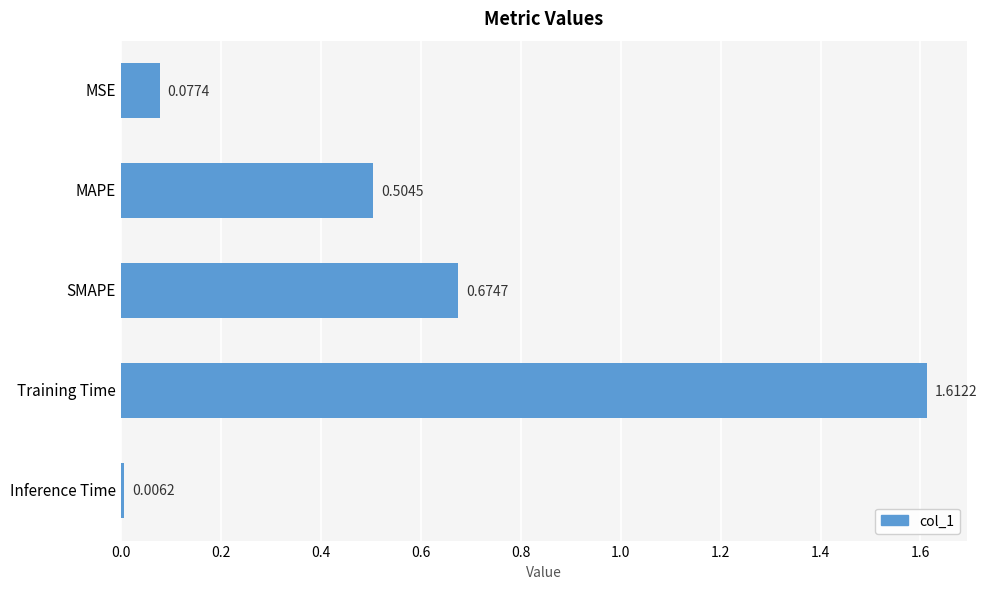

Where is the data nearest to the value 0?

Inference Time